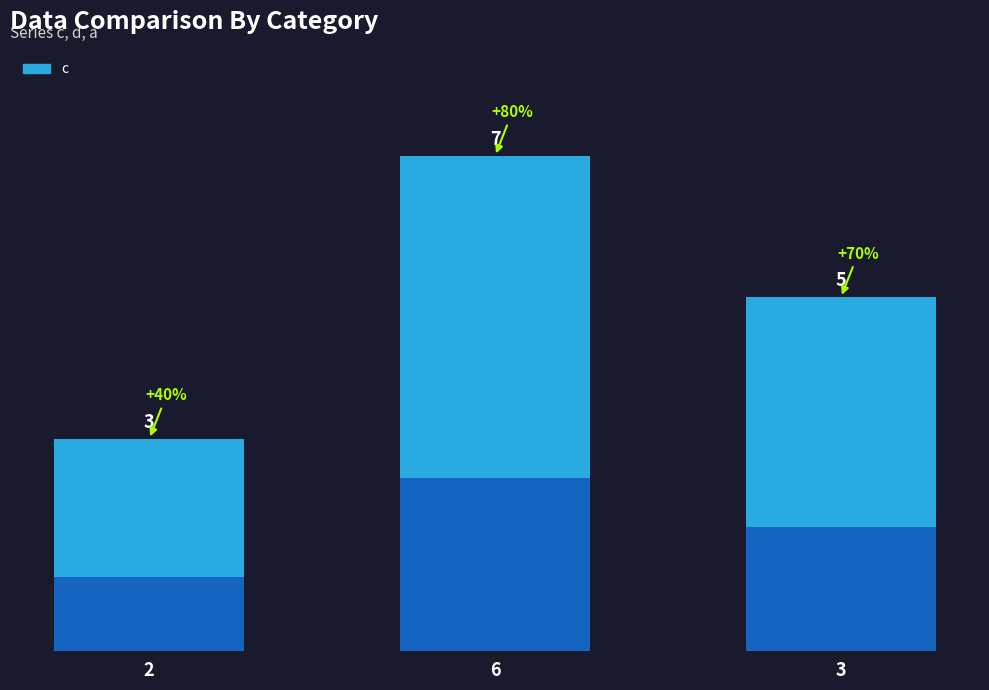

What is the difference between the values at 3 and 6?

2